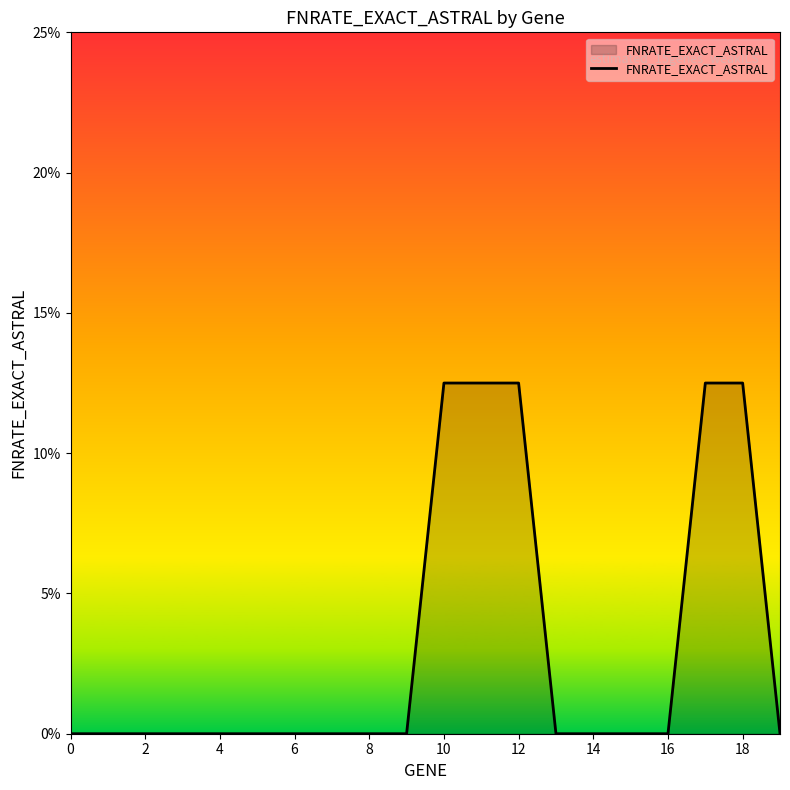

What is the sum of all values?

0.6